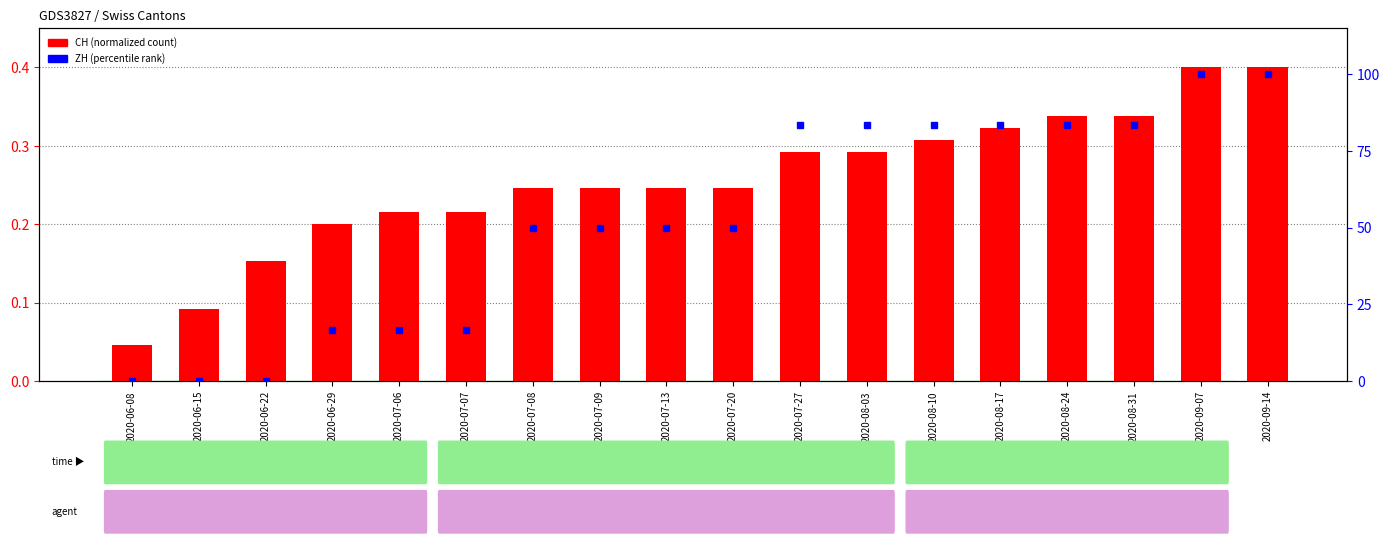

Reading left to right, list all the values displayed in this chart.

CH (normalized): 0.0	0.1	0.2	0.2	0.2	0.2	0.2	0.2	0.2	0.2	0.3	0.3	0.3	0.3	0.3	0.3	0.4	0.4
ZH (percentile): 0.0	0.0	0.0	16.7	16.7	16.7	50.0	50.0	50.0	50.0	83.3	83.3	83.3	83.3	83.3	83.3	100.0	100.0